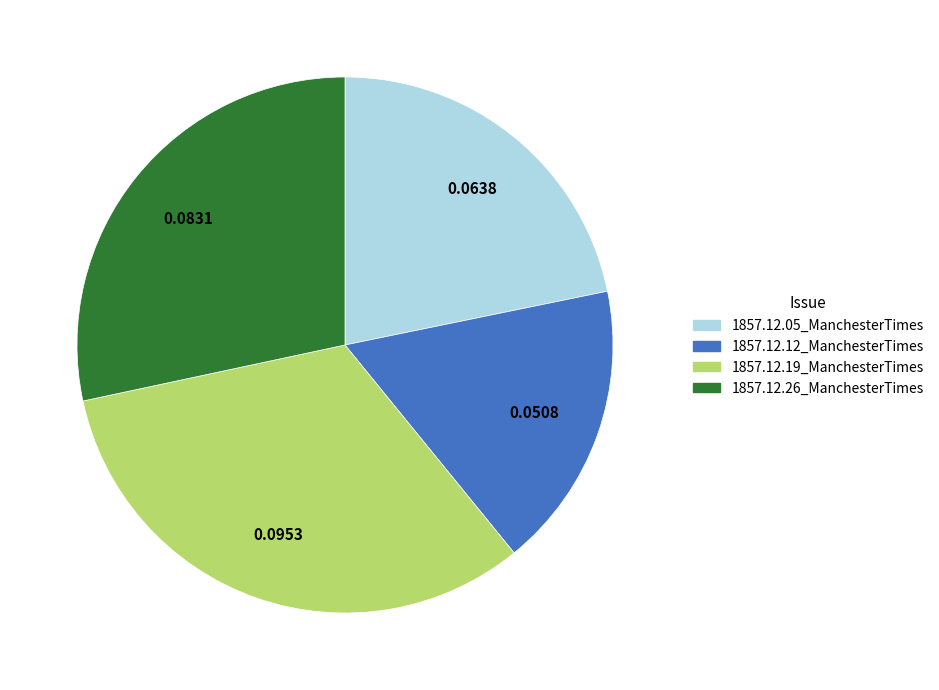

Is it true that 1857.12.12_ManchesterTimes is 17% of the pie?

True